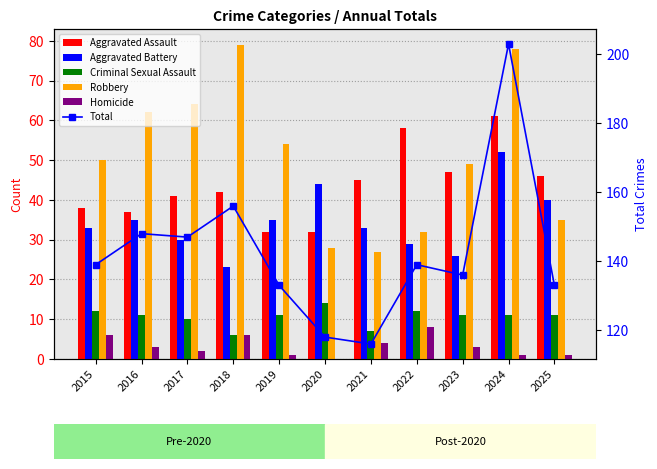

Count the number of categories in the chart.

11